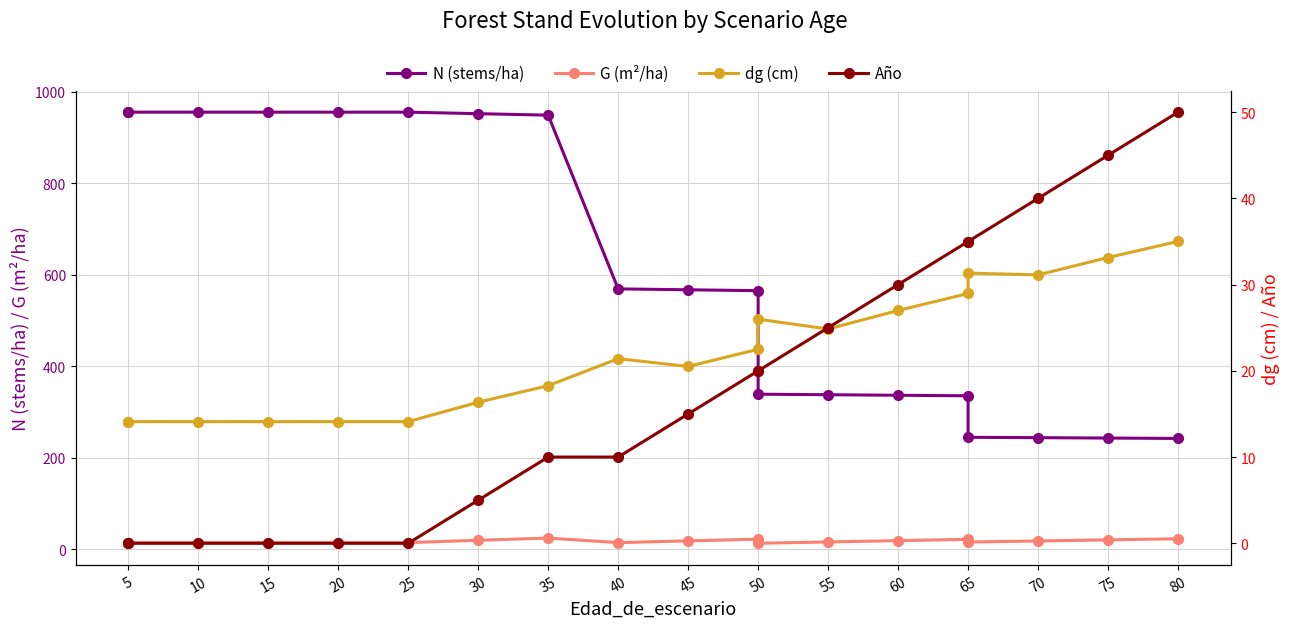

True or false: G (m²/ha) and N (stems/ha) intersect in this chart.

False